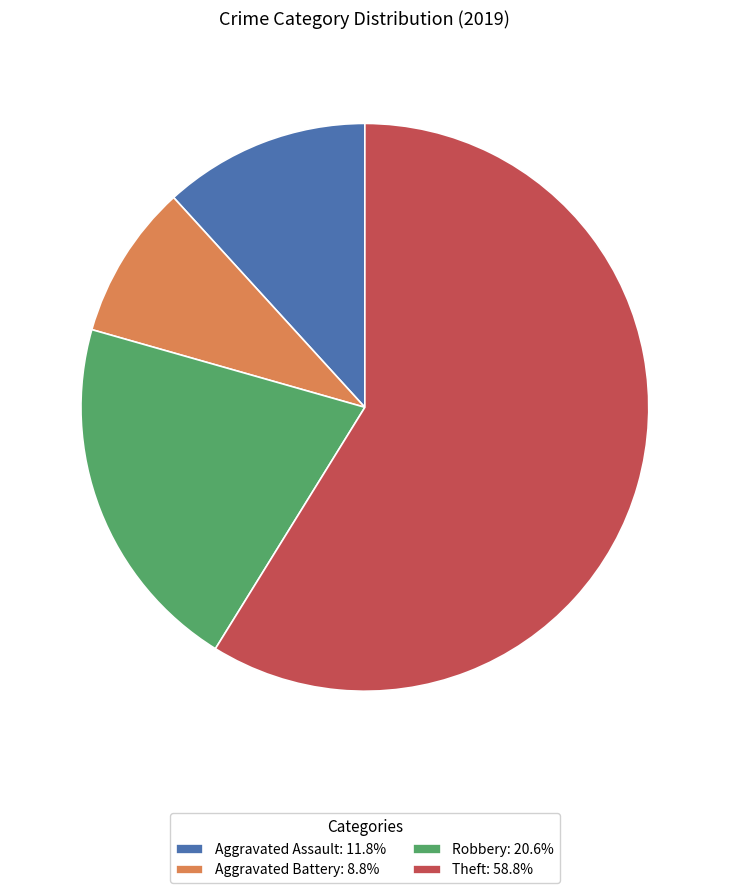

Combined, do Theft: 58.8% and Aggravated Battery: 8.8% account for over 50%?

Yes